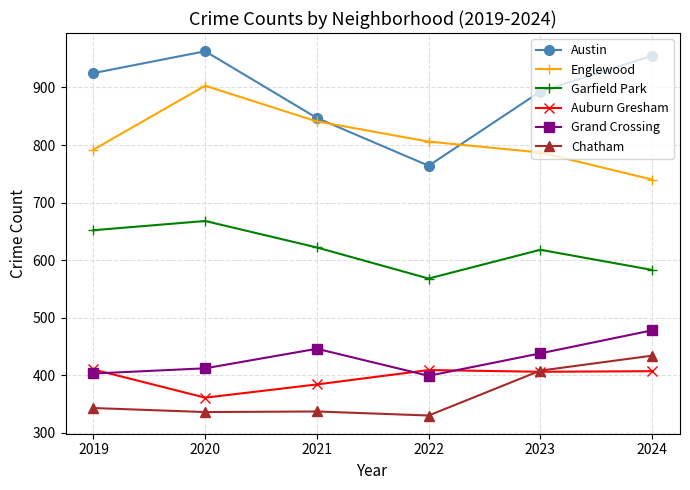

Which category has the lowest value in the Auburn Gresham series?

2020